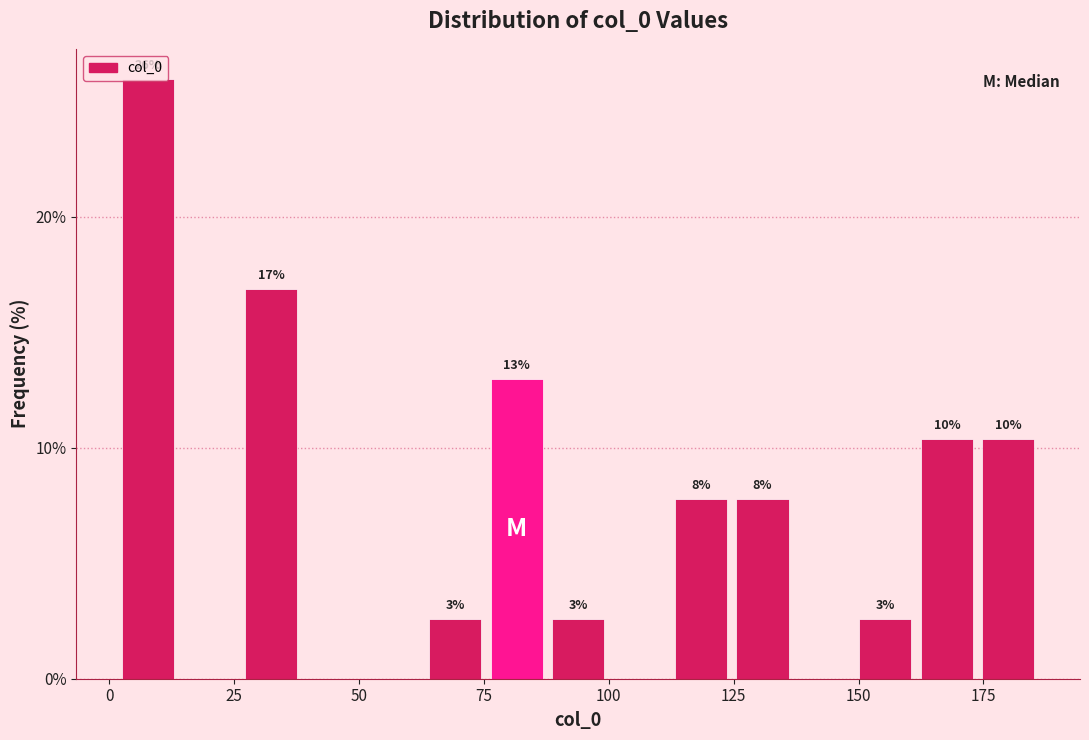

Around what value on the x-axis is the tallest bar? Give the approximate position of its centre, as read against the axis.

10